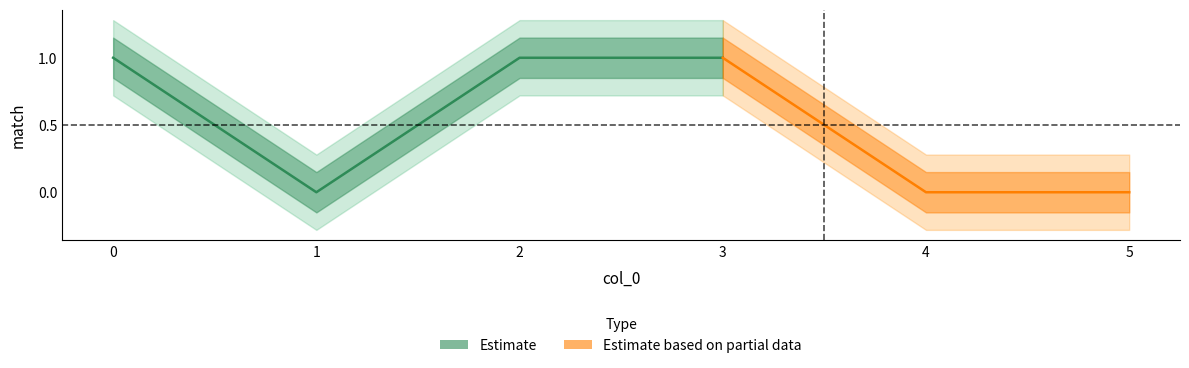

Does the chart have visible grid lines?

No